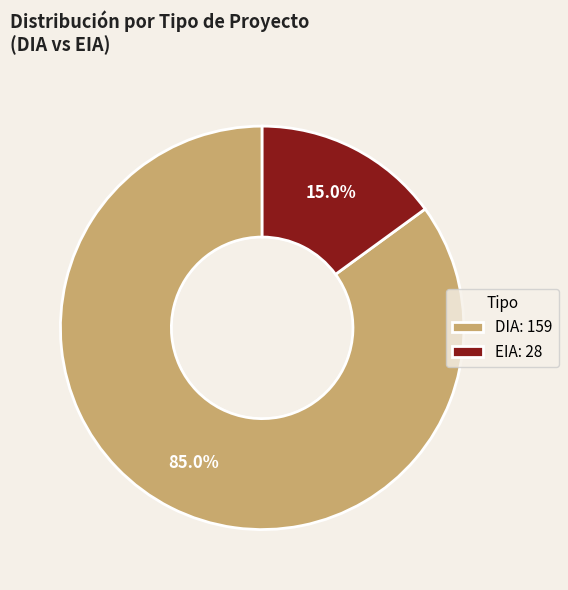

Is there any slice that represents more than half of the pie?

Yes